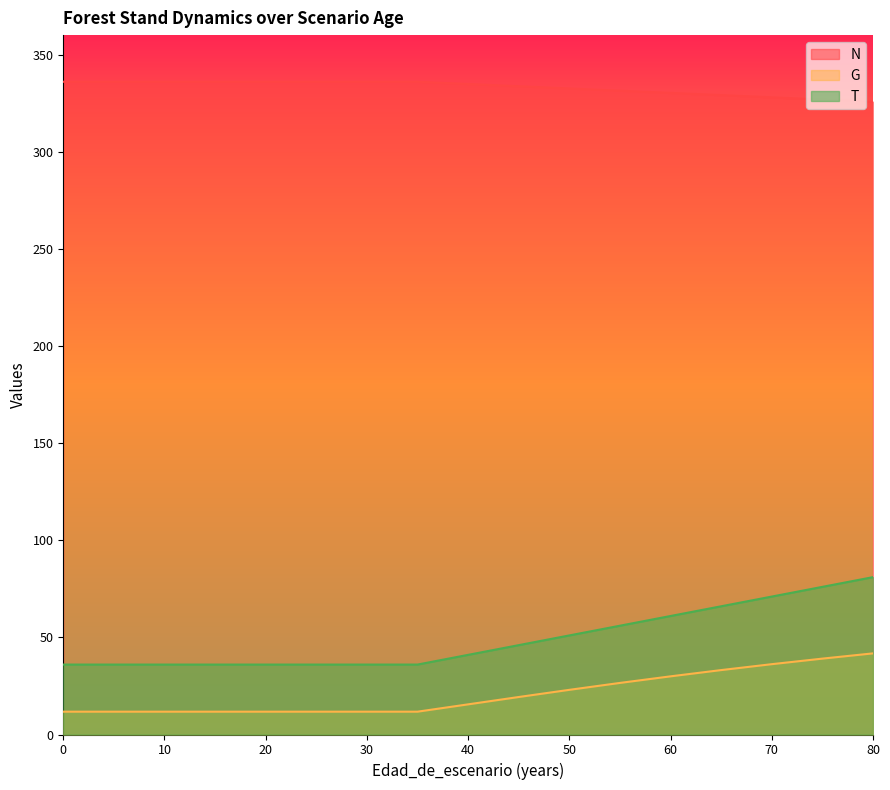

True or false: N and T intersect in this chart.

False